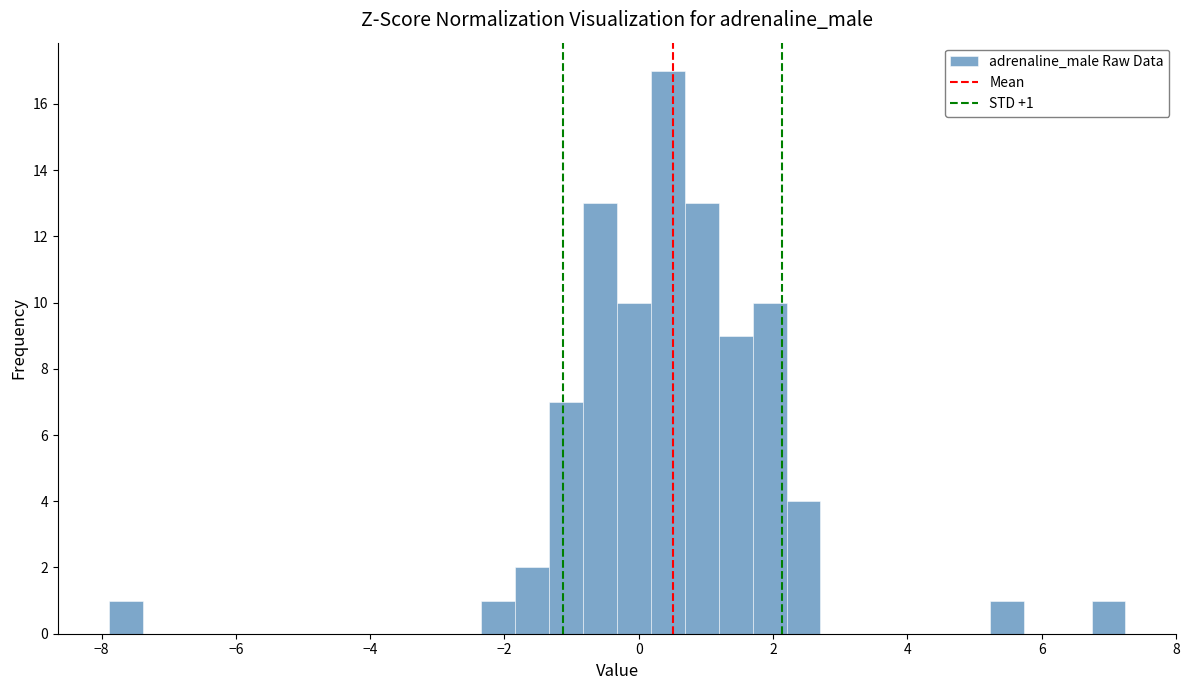

Read against the x-axis, roughly where is the centre of the tallest bar?

0.4